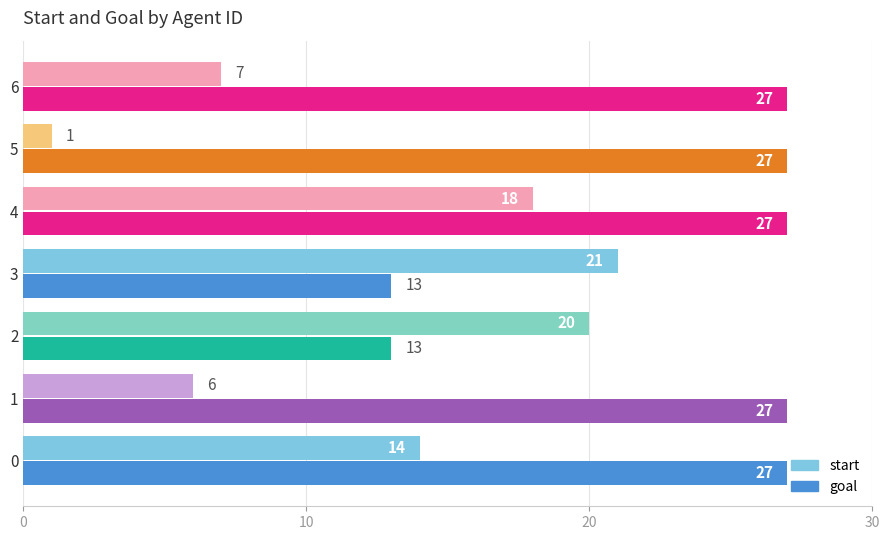

Which series changed the most between 2 and 3?

start